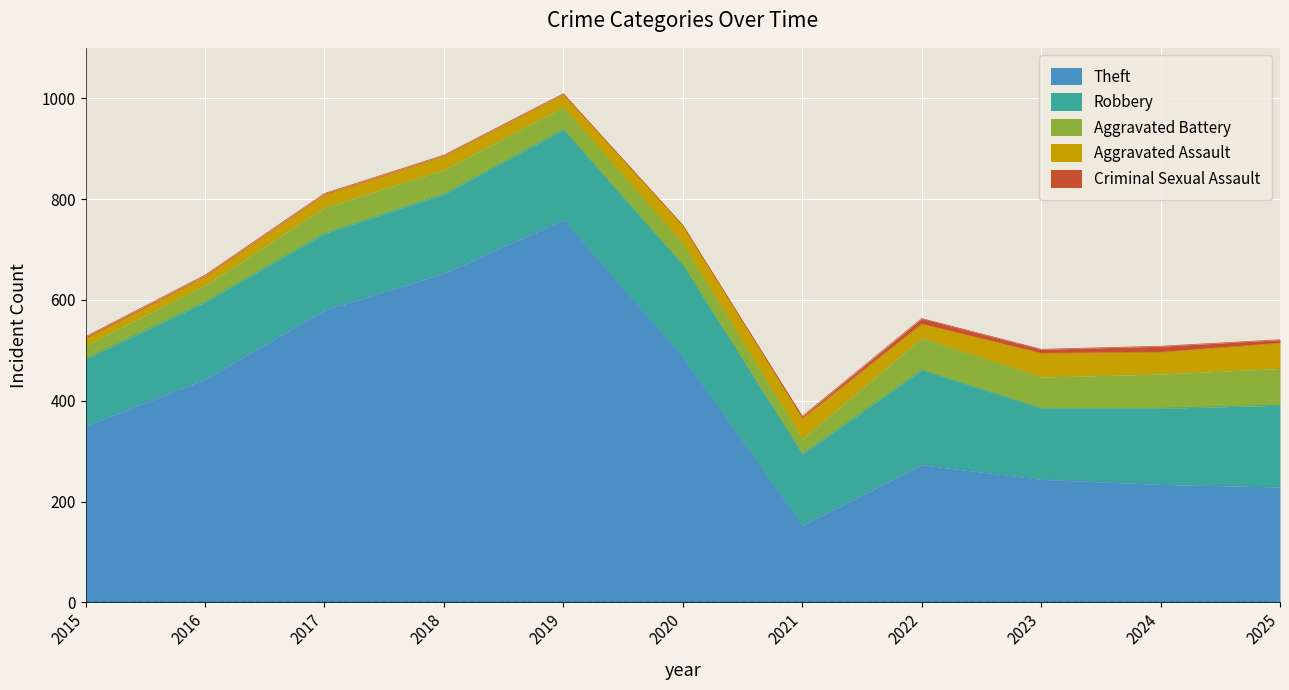

Which has a higher value, 2023 or 2015?

2015